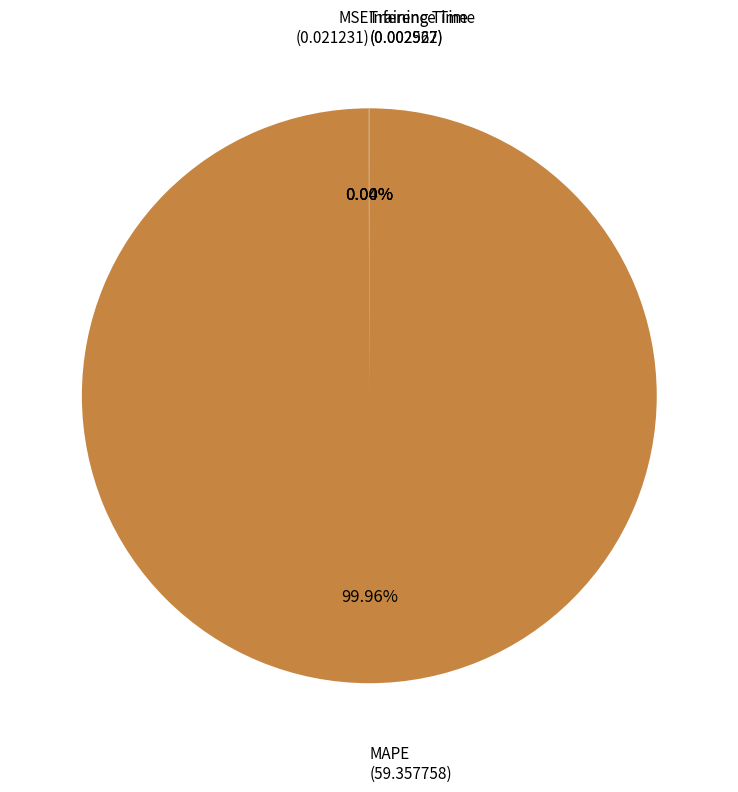

Is there any slice that represents more than half of the pie?

Yes